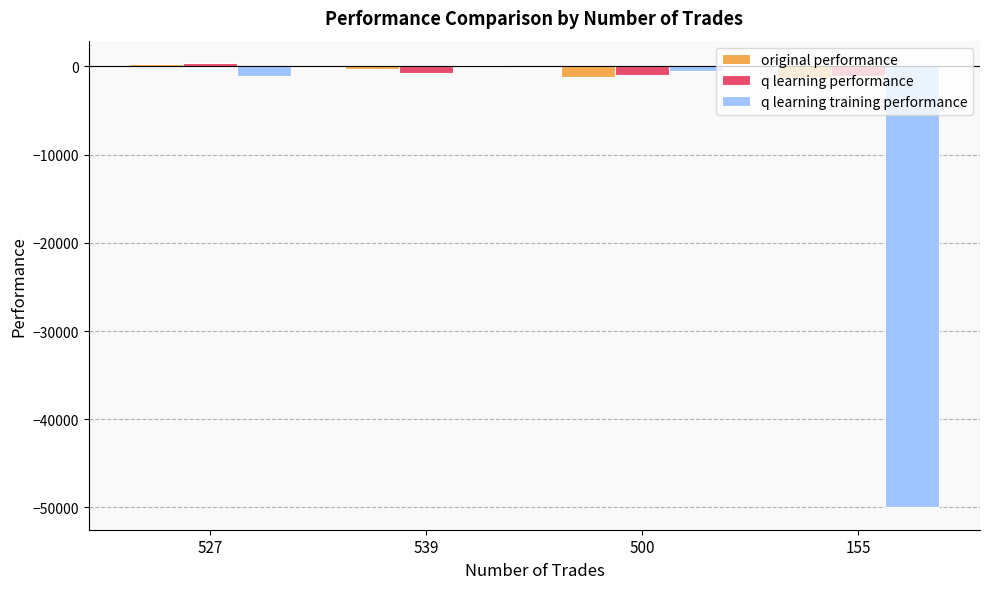

What is the difference between the q learning performance values at 155 and 500?

173.7